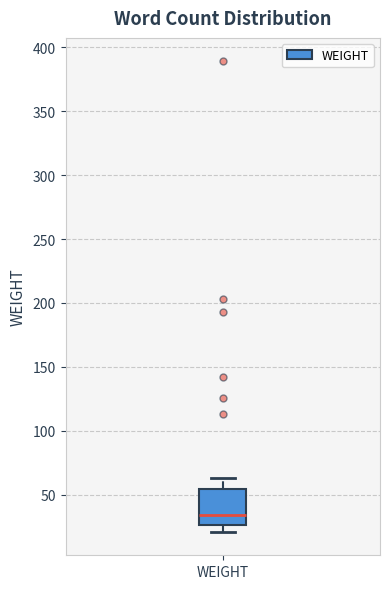

Where is the lower edge of the box for WEIGHT on the y-axis? The values are not printed on the chart, so give them approximately, as read against the axis.

25